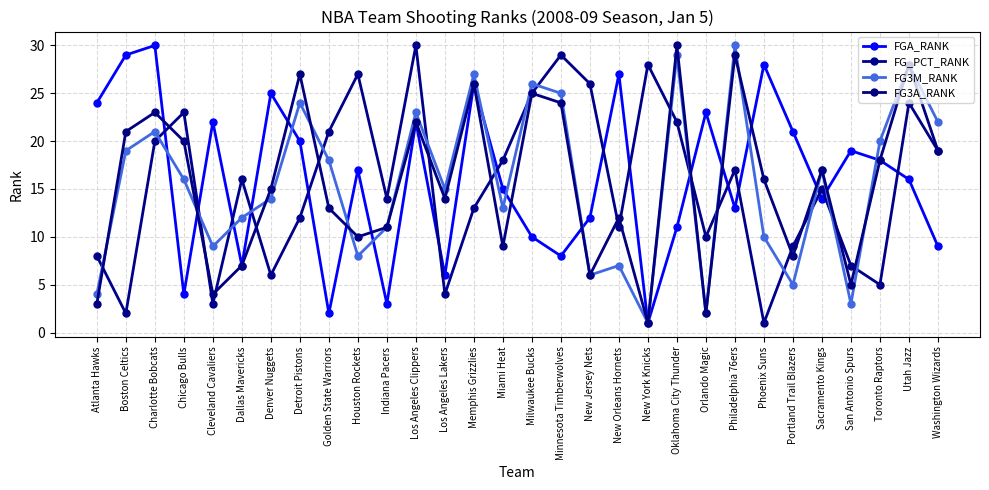

What is the average value of the FG3M_RANK series?

16